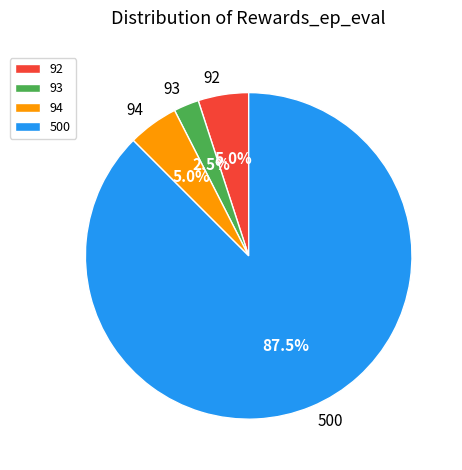

Which category has the smallest portion of the pie?

93